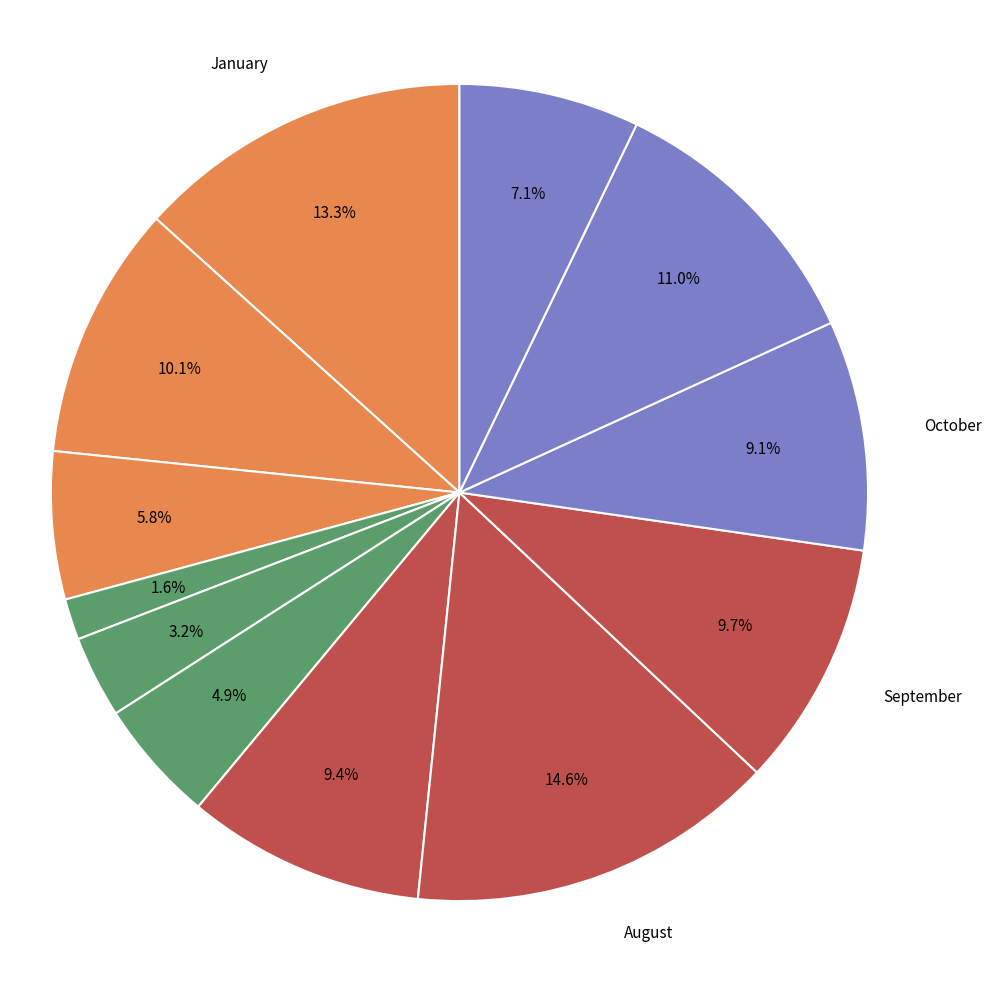

Which slice is the smallest?

April